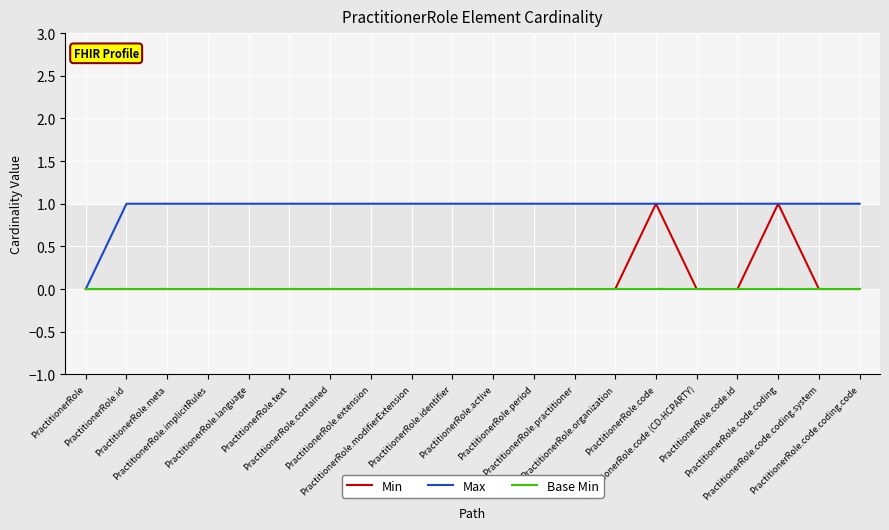

What is the total value across all series at PractitionerRole.code (CD-HCPARTY)?

1